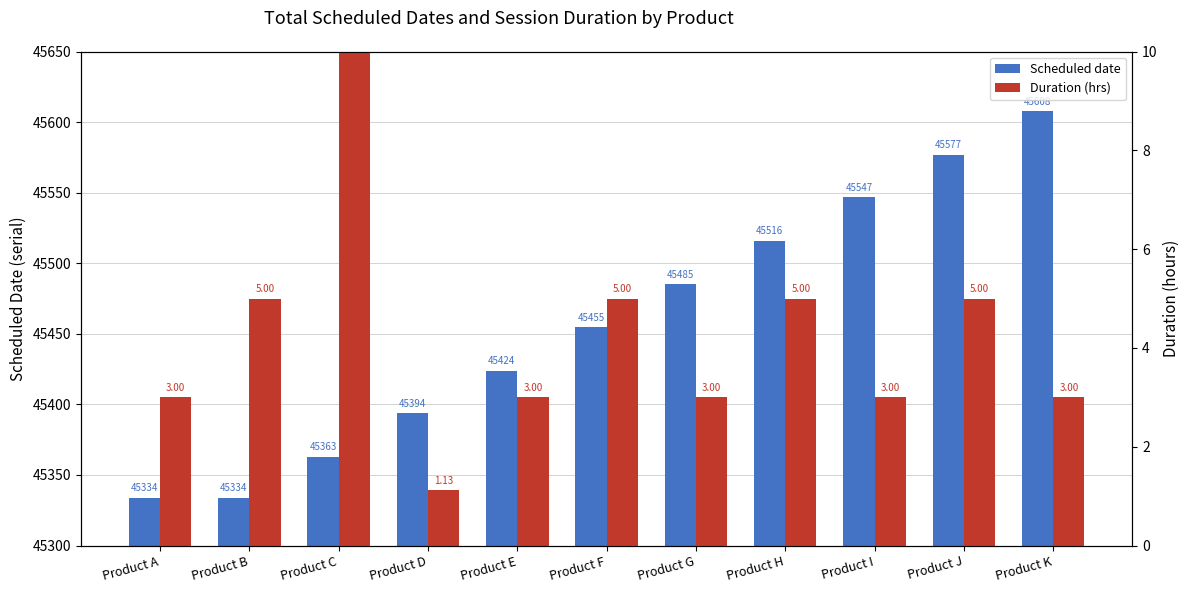

What are all the series names shown in the legend?

Scheduled date, Duration (hrs)